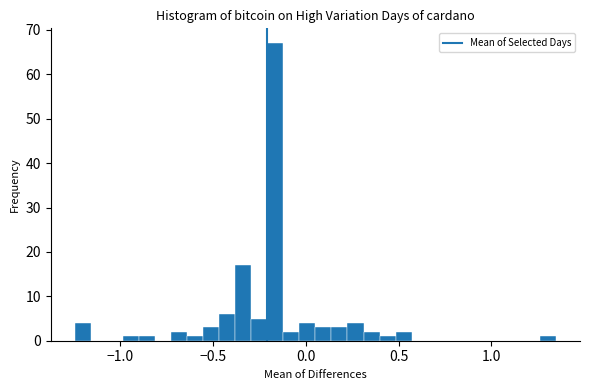

Read against the x-axis, roughly where is the centre of the tallest bar?

-0.15